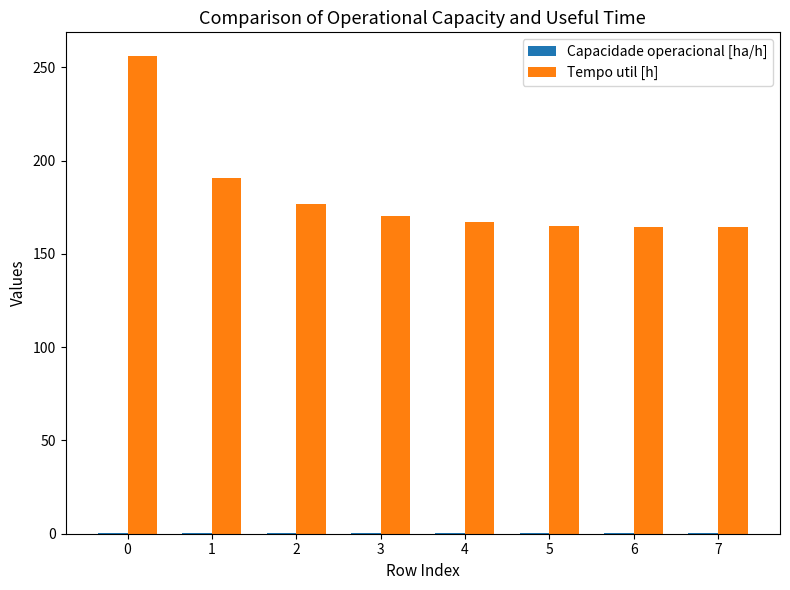

Between 1 and 5, which series saw the biggest shift?

Tempo util [h]